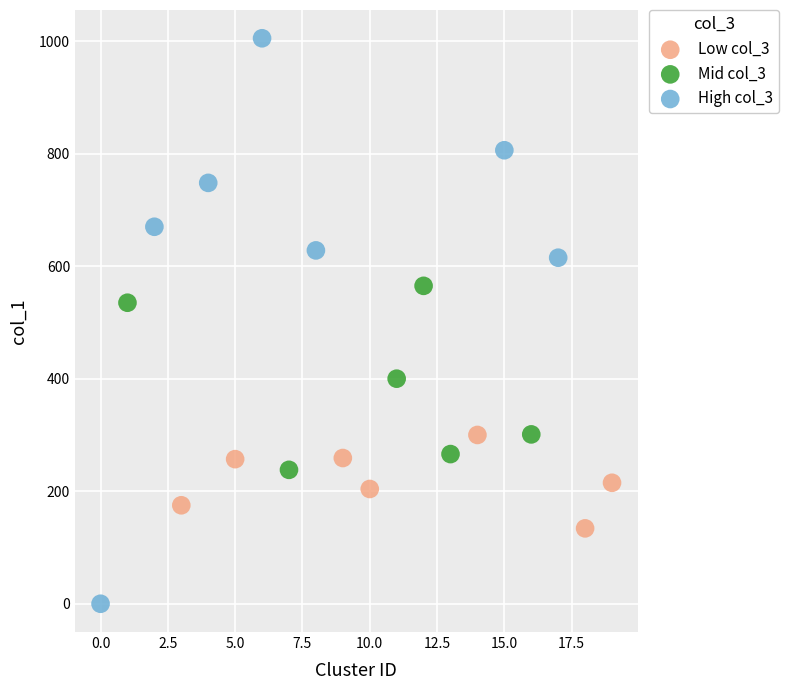

Which series has the largest Y range (max minus min)?

High col_3